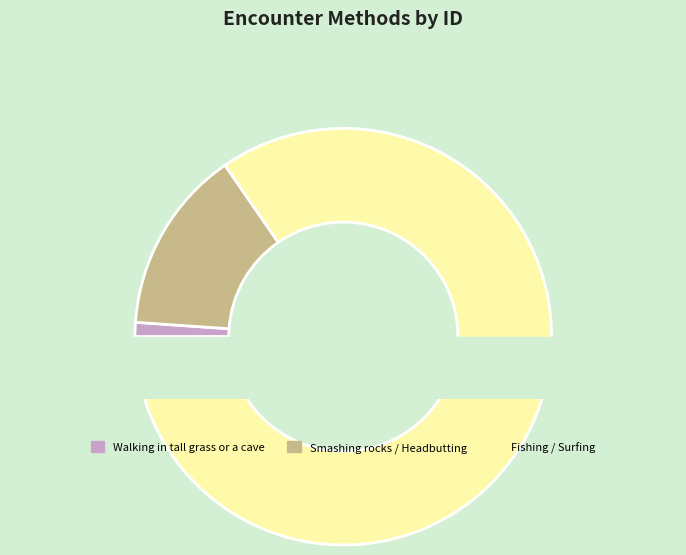

Does Fishing with an Old Rod represent more than half of the total?

No